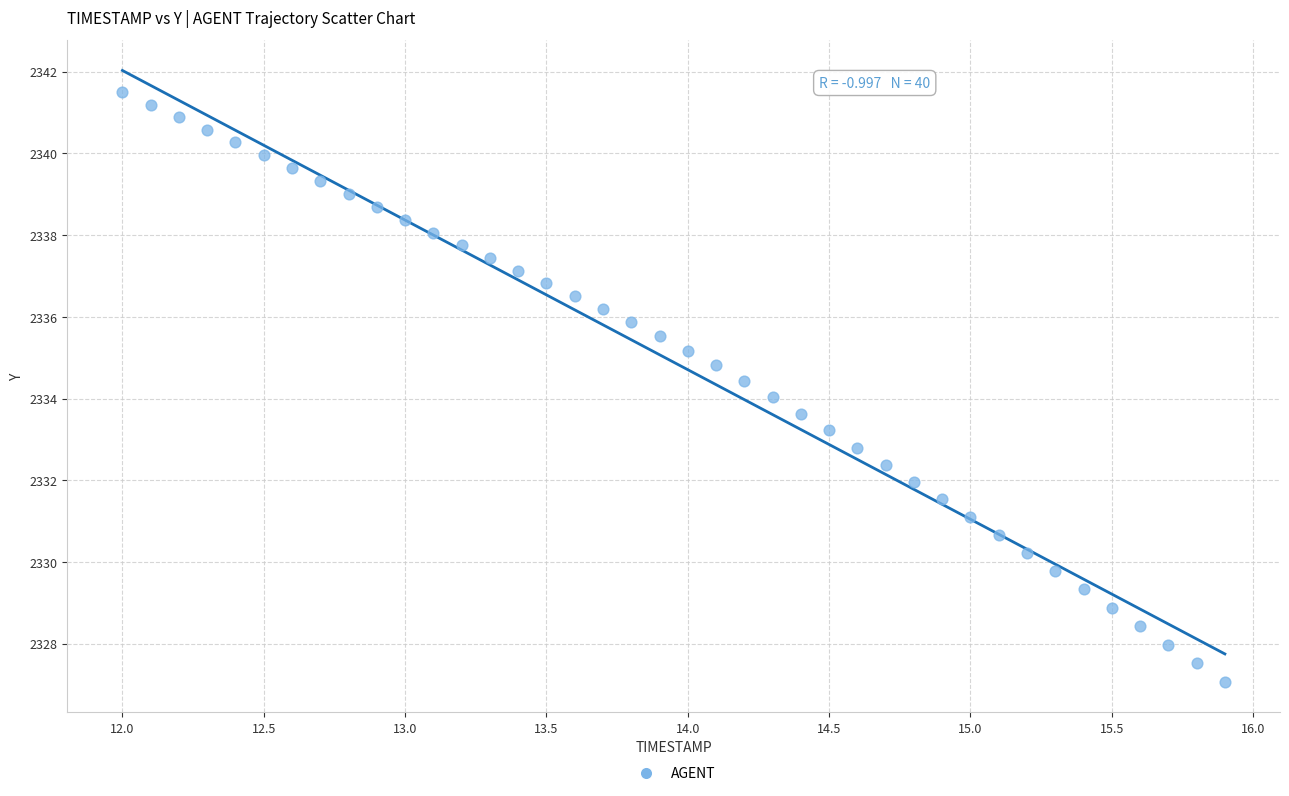

What is the range of Y values (max minus min)?

14.4